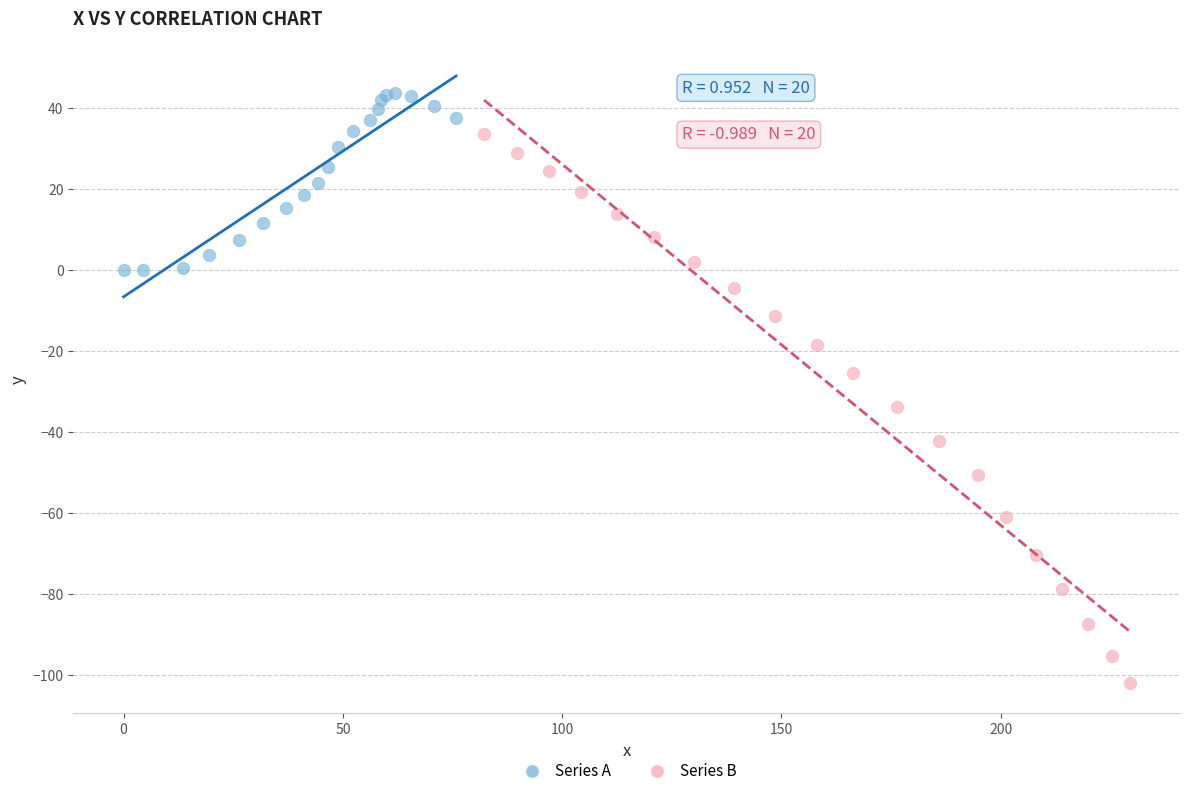

Which series contains the lowest Y value?

Series B